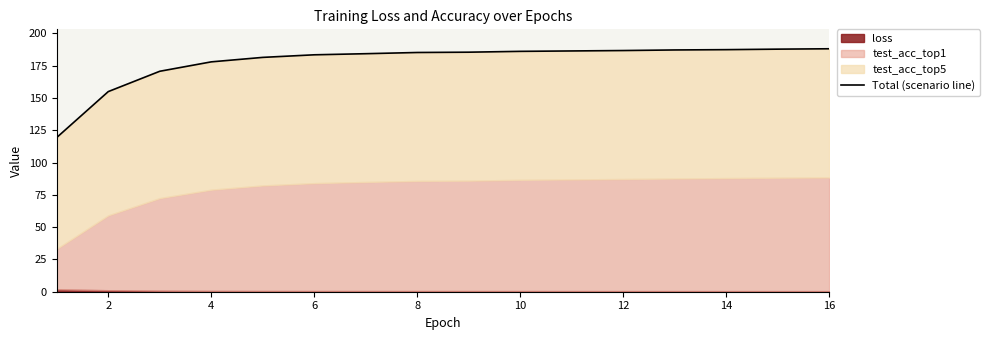

Is it true that the value at 16 is 188.1?

True